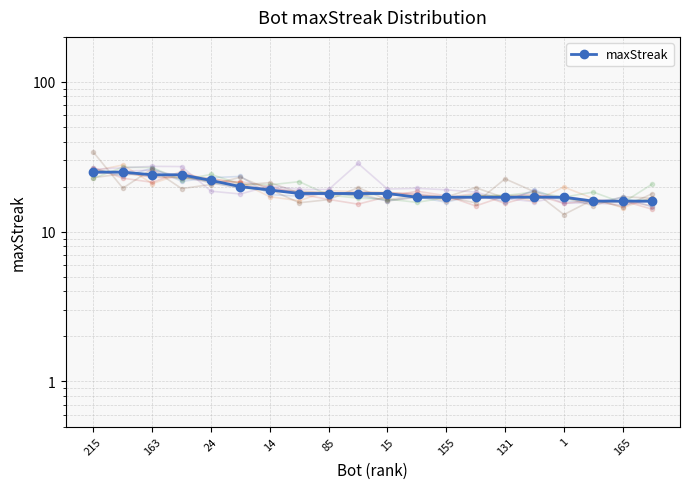

What is the difference between the maximum and minimum values?

9